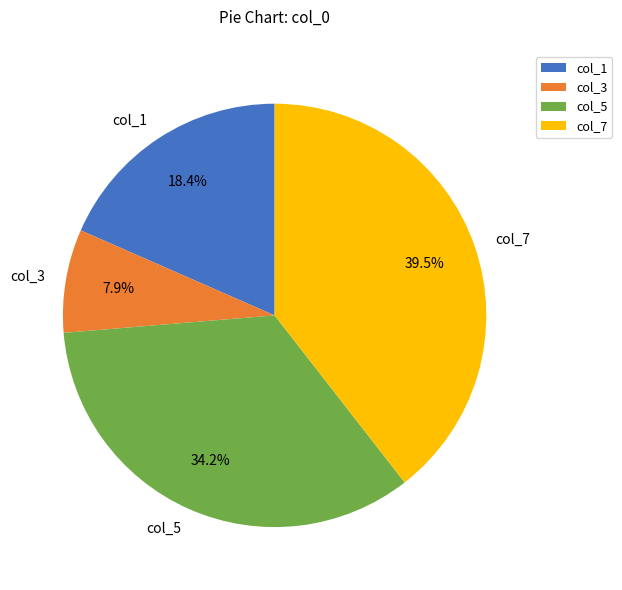

Count the number of slices in the pie.

4